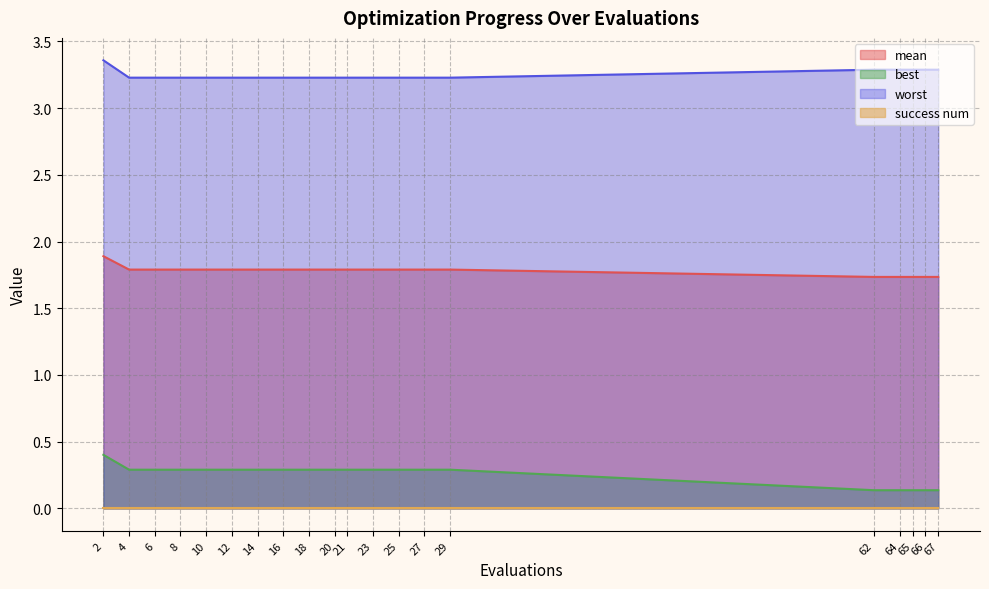

Which series has the largest total across all categories?

worst